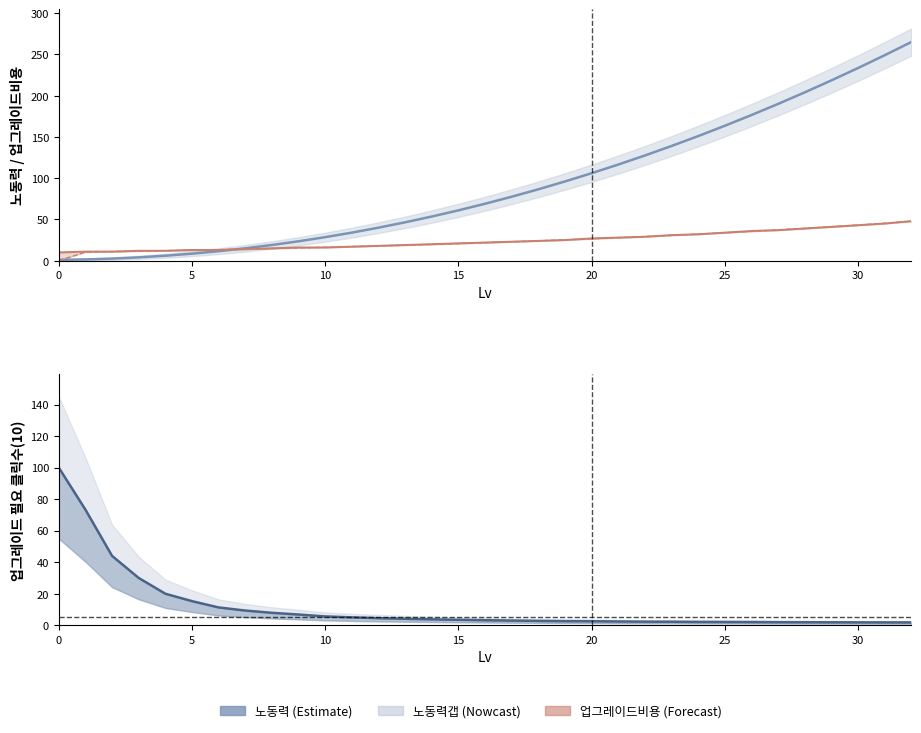

Which category has the highest value across all series?

32